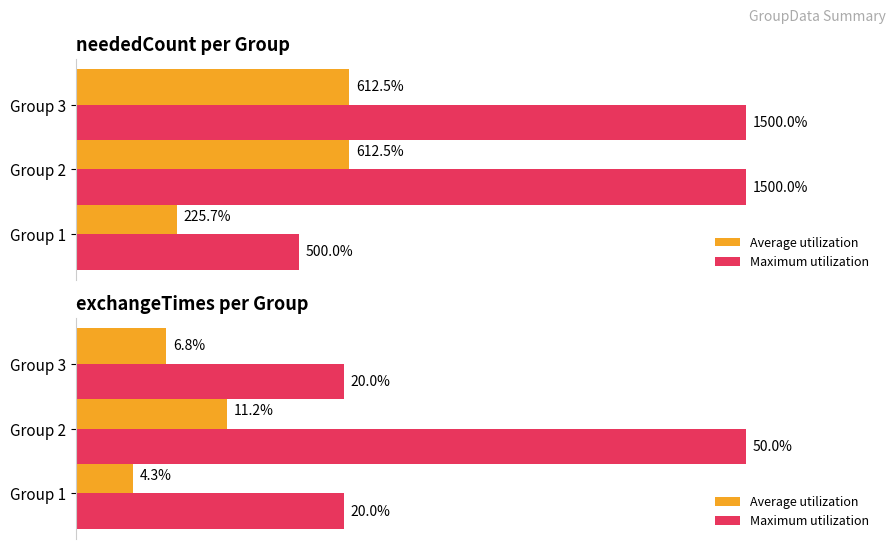

Which series has the widest spread of values?

Maximum utilization